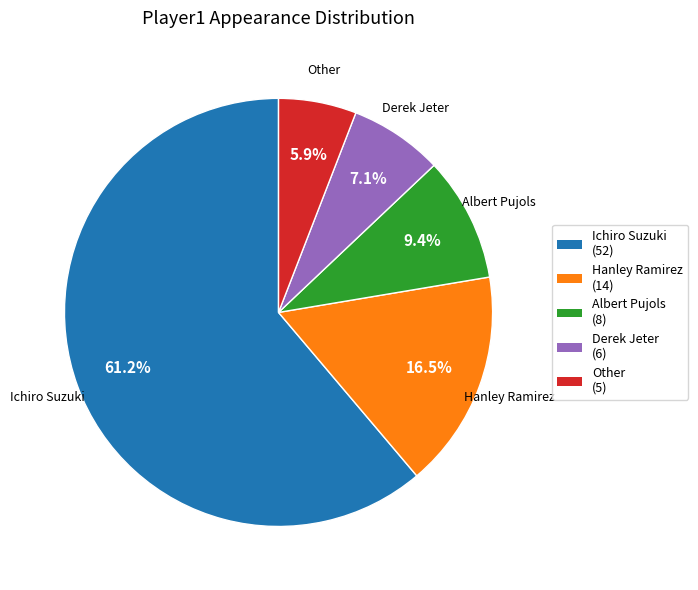

To the nearest percent, what portion does Other represent?

6%